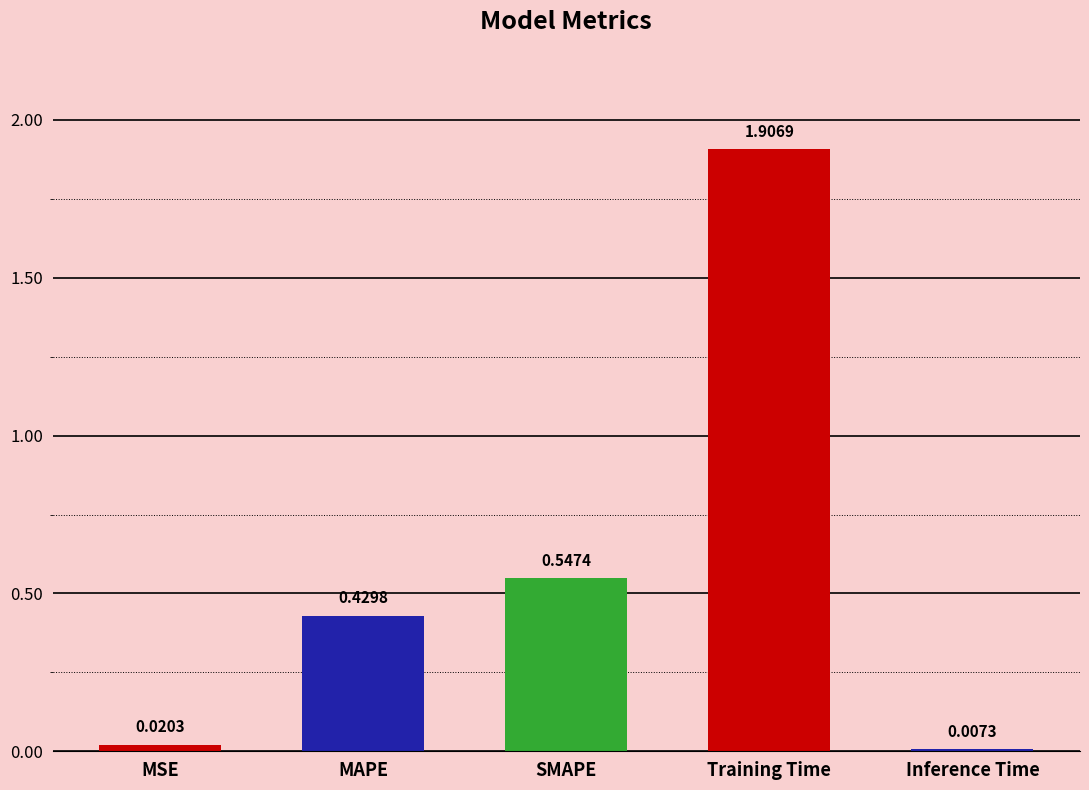

List the labels in order of value, largest first.

Training Time, SMAPE, MAPE, MSE, Inference Time